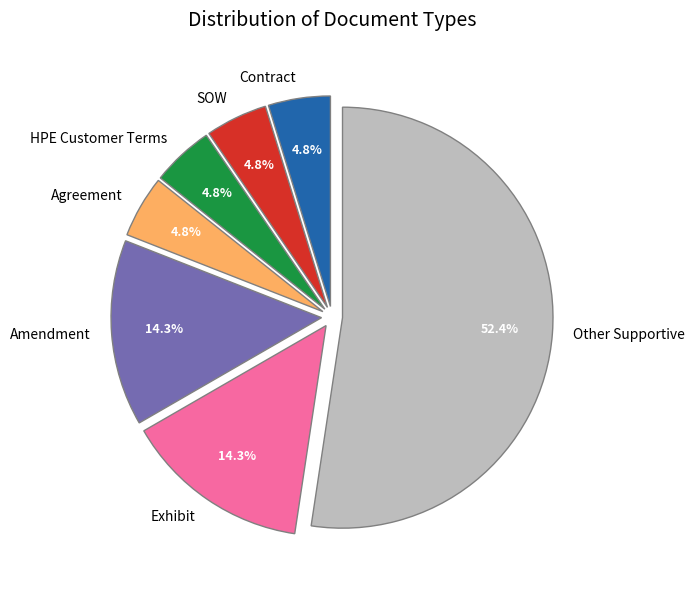

How many segments does this pie chart have?

7